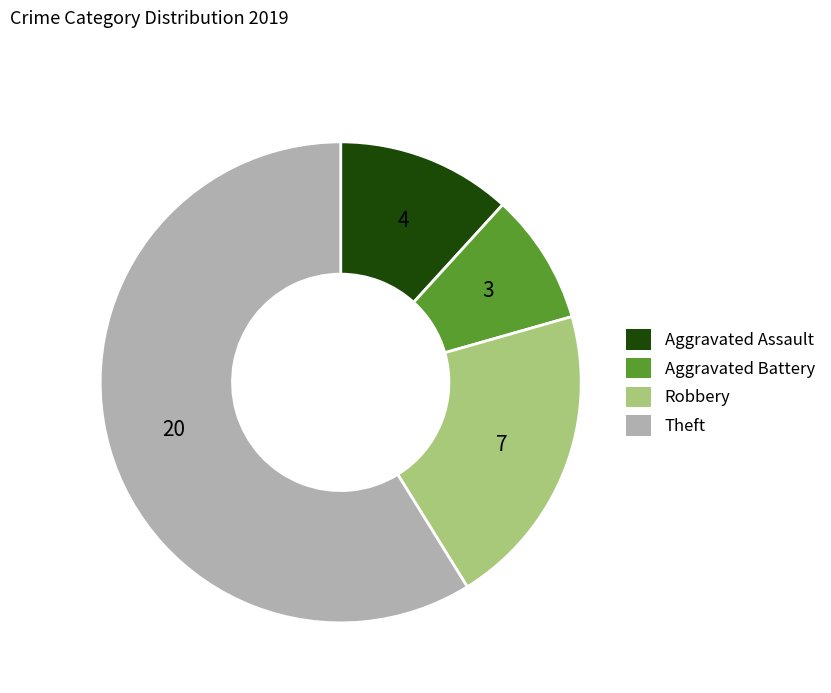

Rank the categories by value from highest to lowest.

Theft, Robbery, Aggravated Assault, Aggravated Battery